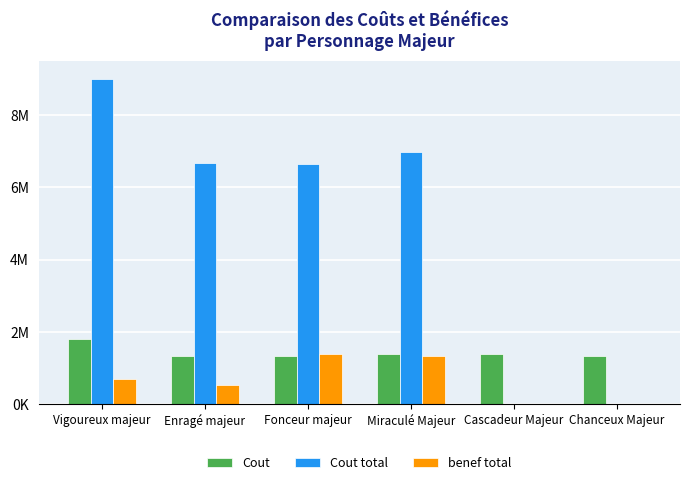

What position from the right is Miraculé Majeur?

3